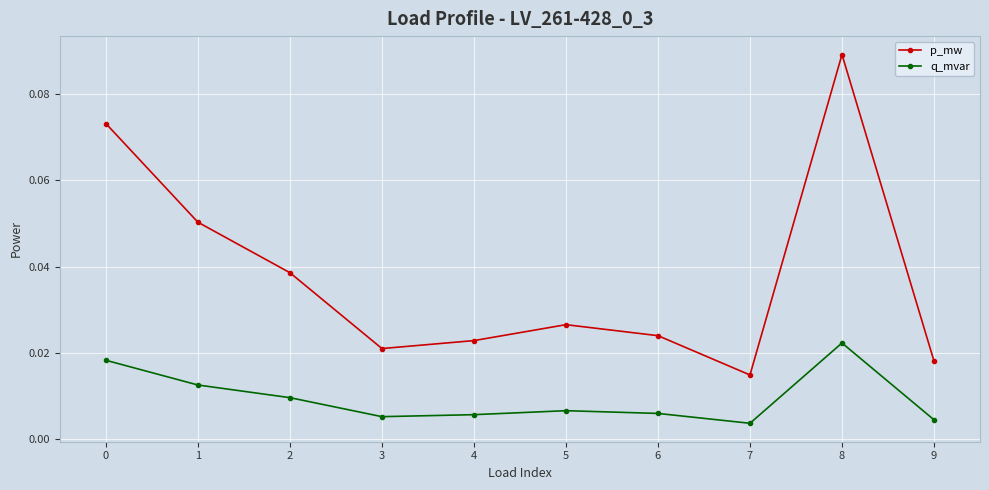

How many interior local peaks does the p_mw series have?

2